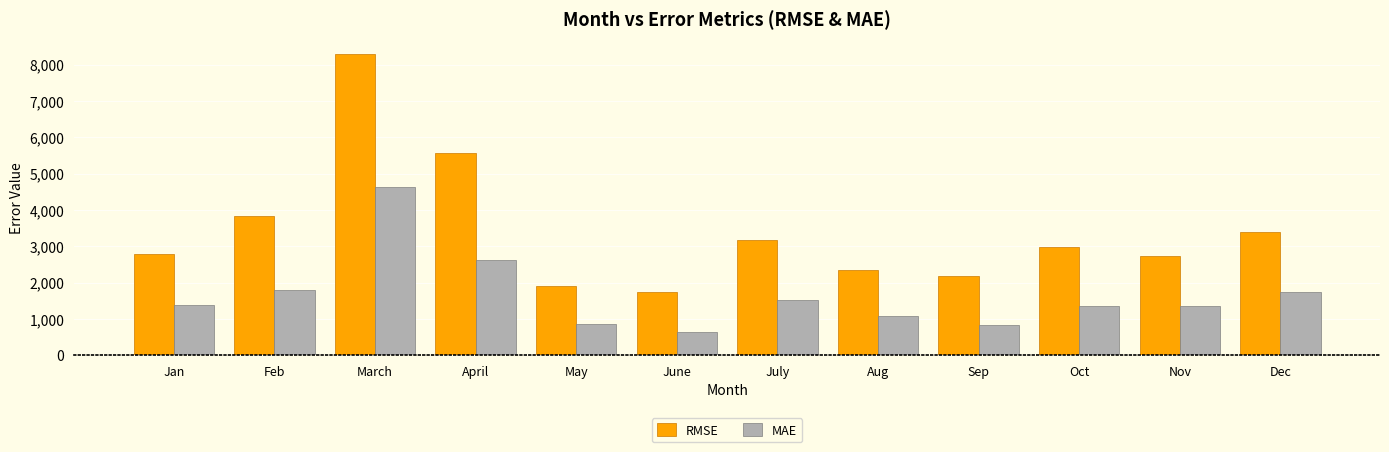

Rank the series by their average value, from lowest to highest.

MAE, RMSE